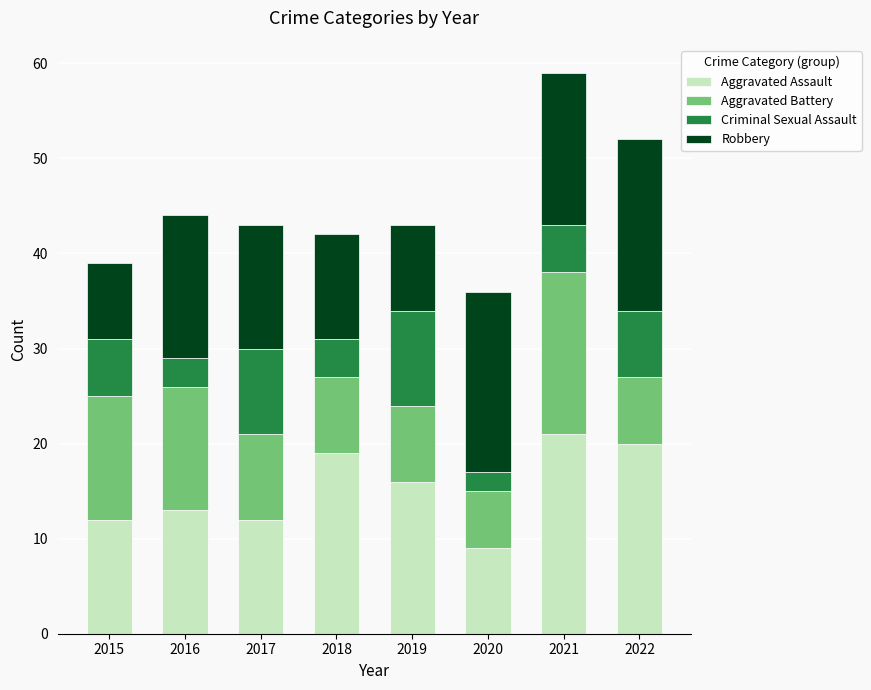

At which category is the sum across all series the highest?

2021